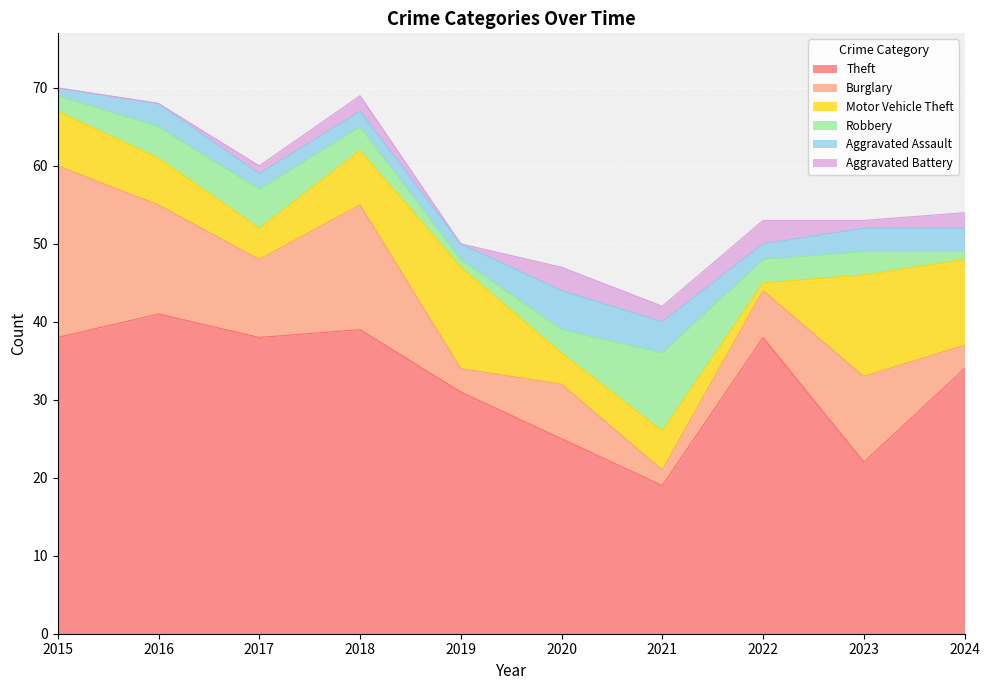

At how many categories does at least one series exceed 32?

6